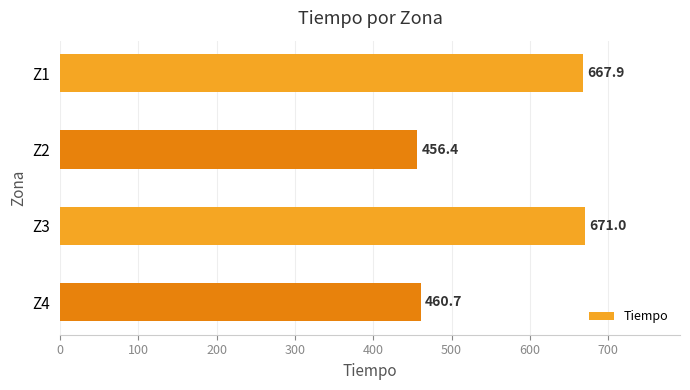

The value at Z3 is 671.0. True or false?

True